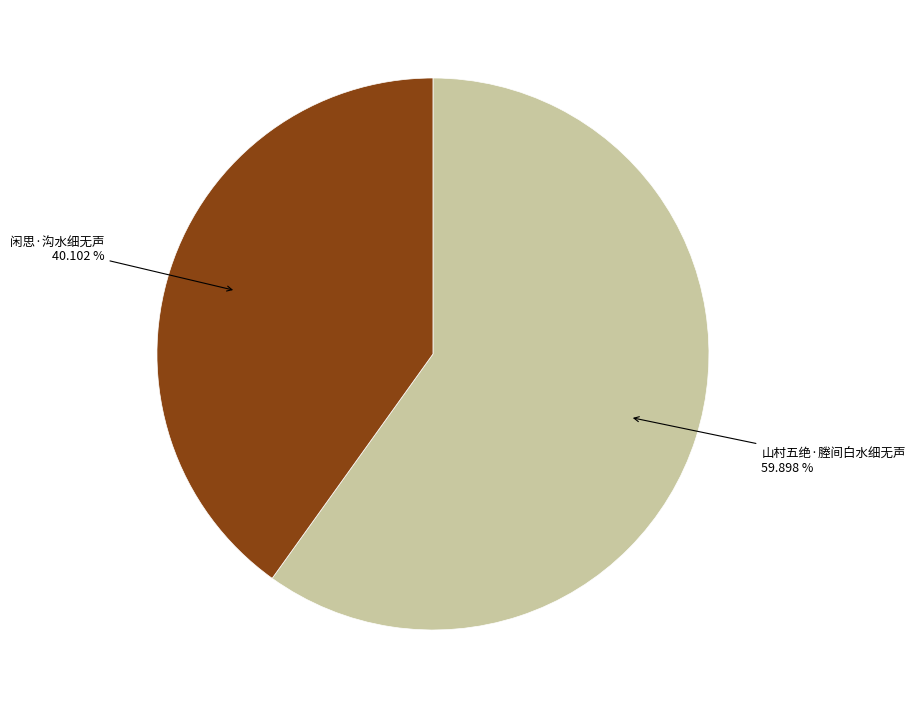

Count the number of slices in the pie.

2